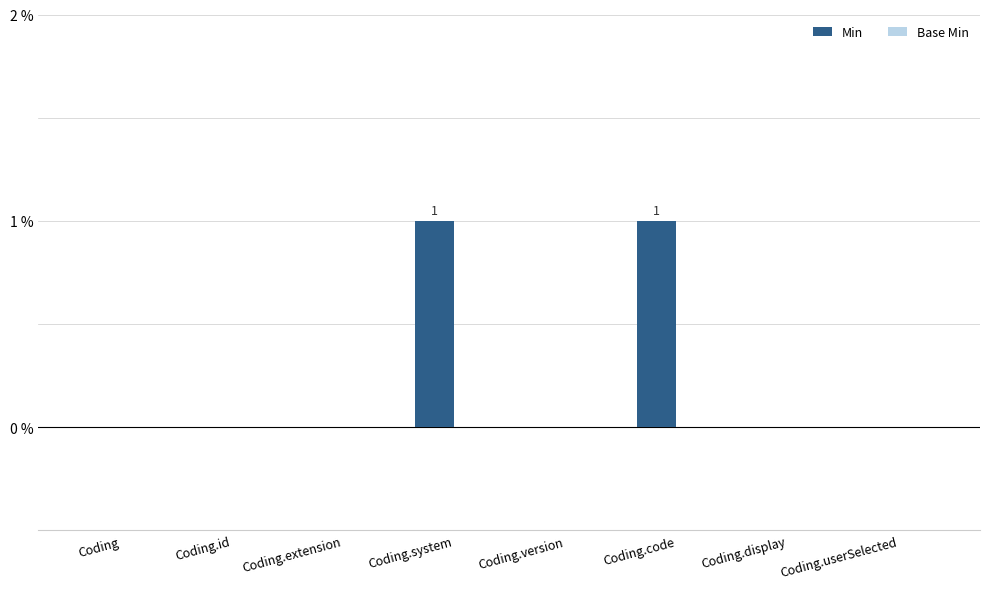

Reading right to left, extract all data points from this chart.

Coding.userSelected=0	Coding.display=0	Coding.code=1	Coding.version=0	Coding.system=1	Coding.extension=0	Coding.id=0	Coding=0